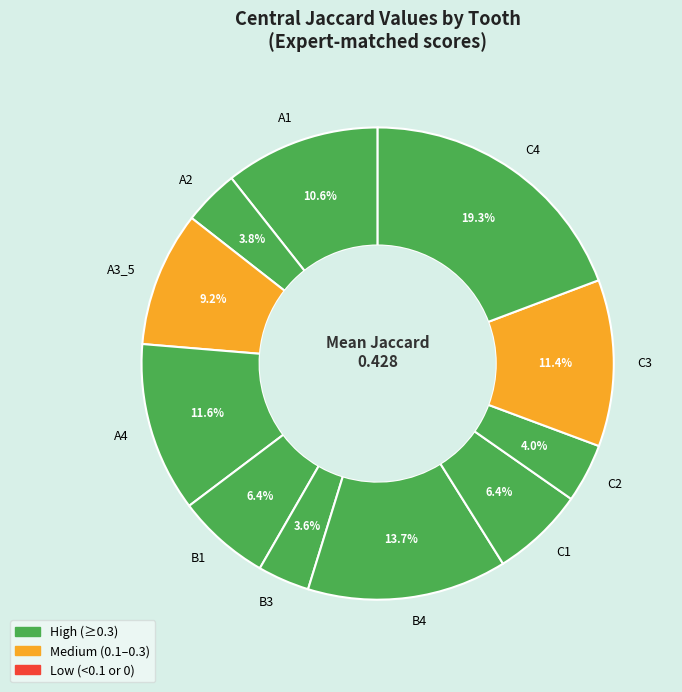

Which category has the biggest portion of the pie?

C4